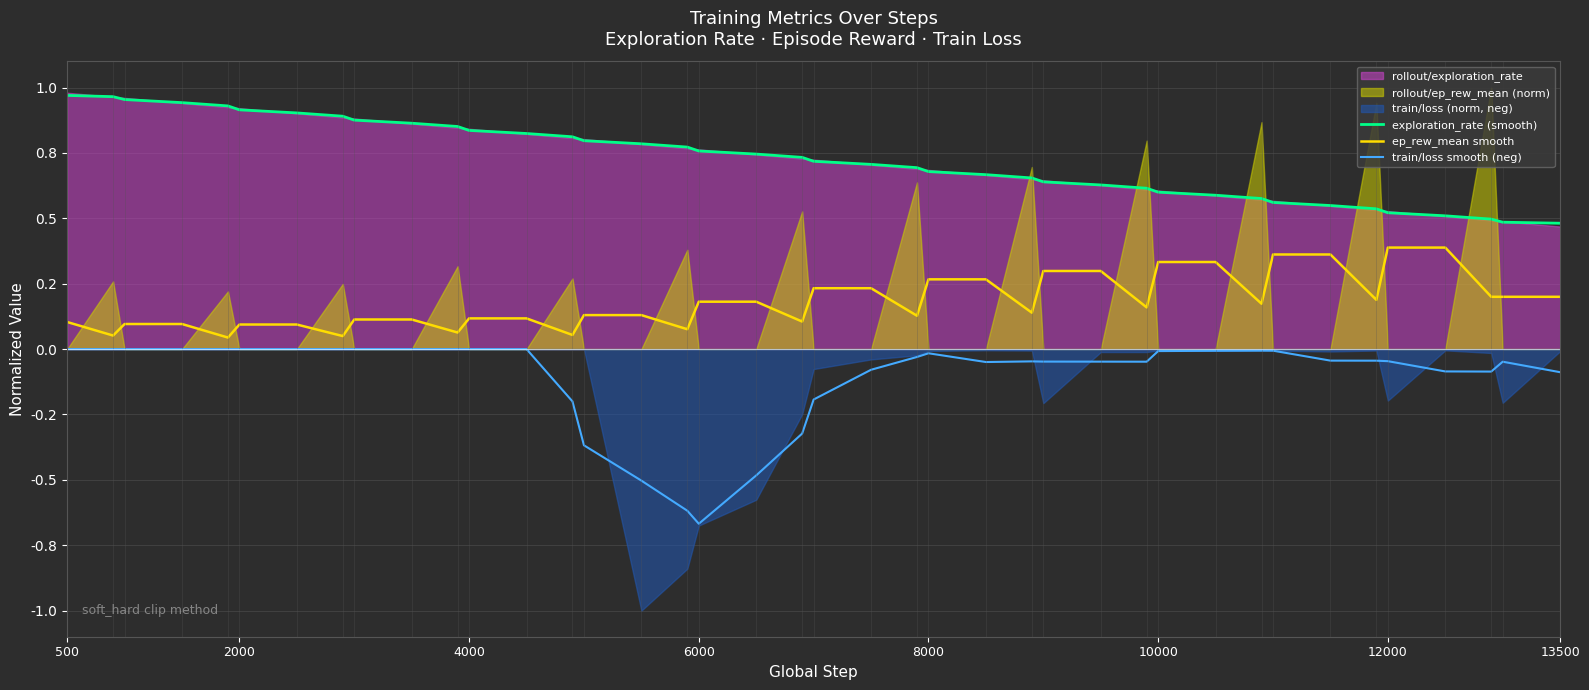

True or false: train/loss smooth (neg) and ep_rew_mean smooth cross at least once.

False